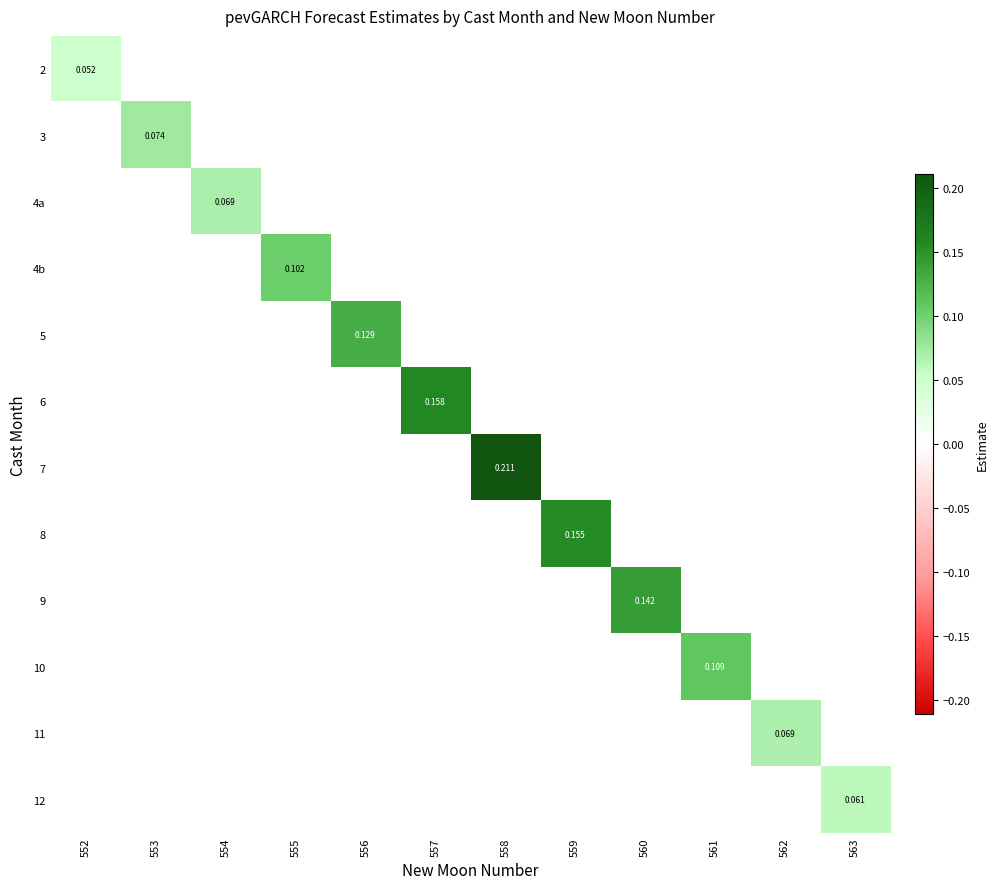

The value of 10 at 559 is 0.0. True or false?

True